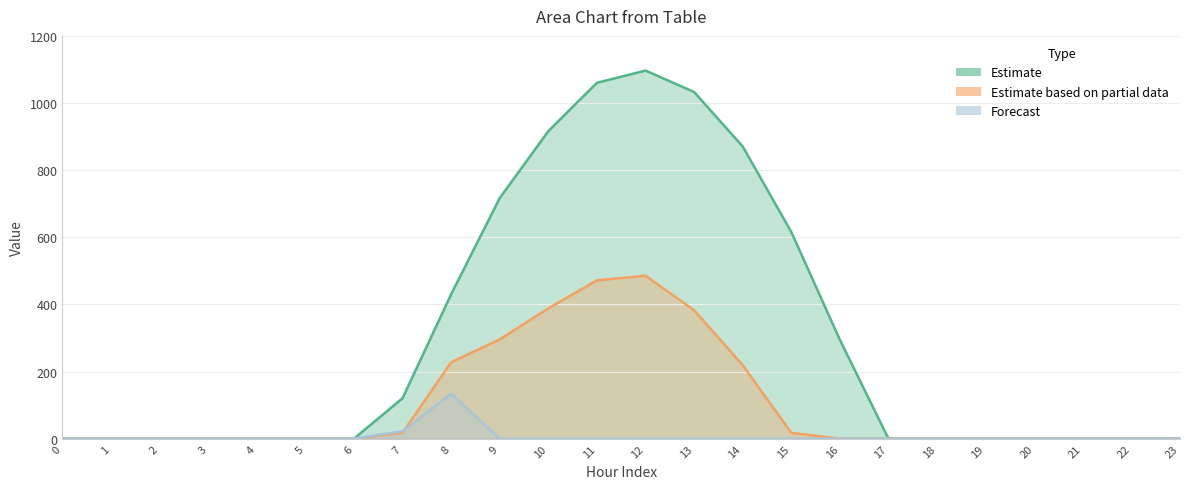

True or false: row_0 has more than 2 points higher than both neighbors.

False